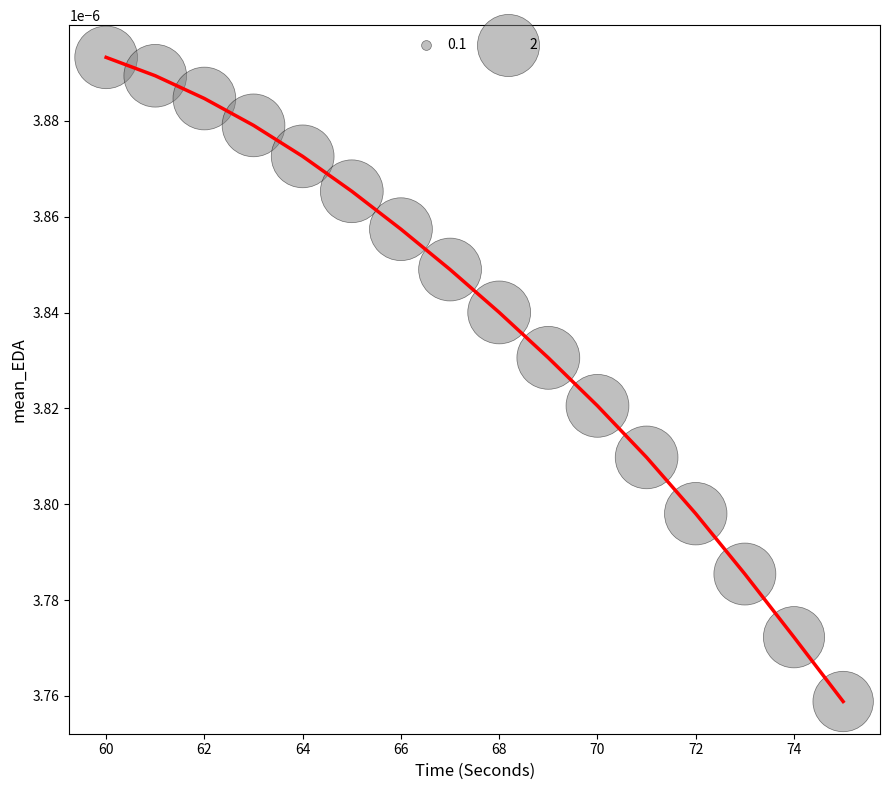

Does the chart have visible grid lines?

No